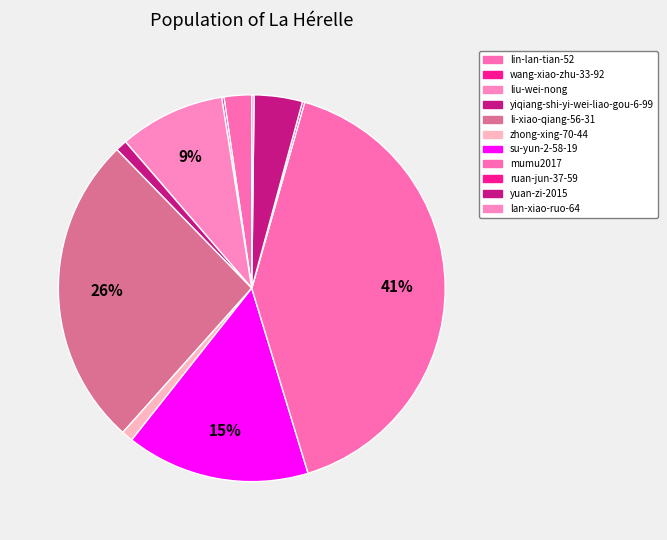

To the nearest percent, what is the combined percentage of yiqiang-shi-yi-wei-liao-gou-6-99 and liu-wei-nong?

10%